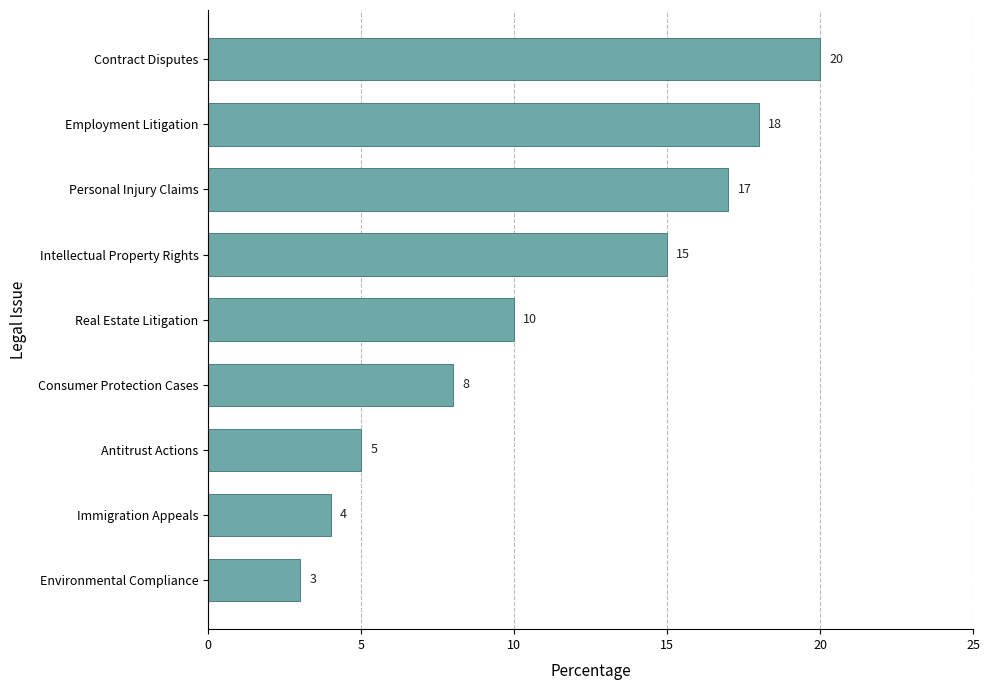

What is the difference between the maximum and minimum values?

17